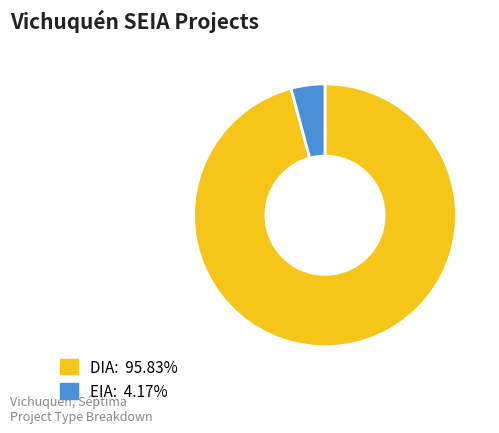

Rank the categories by value from highest to lowest.

DIA, EIA